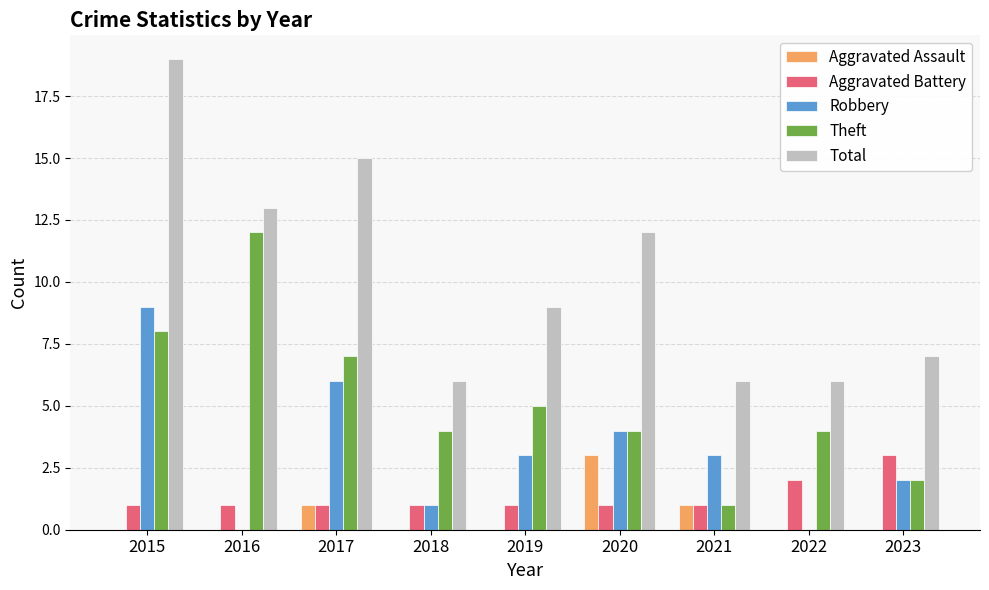

Where does the Robbery series first go above 3?

2015